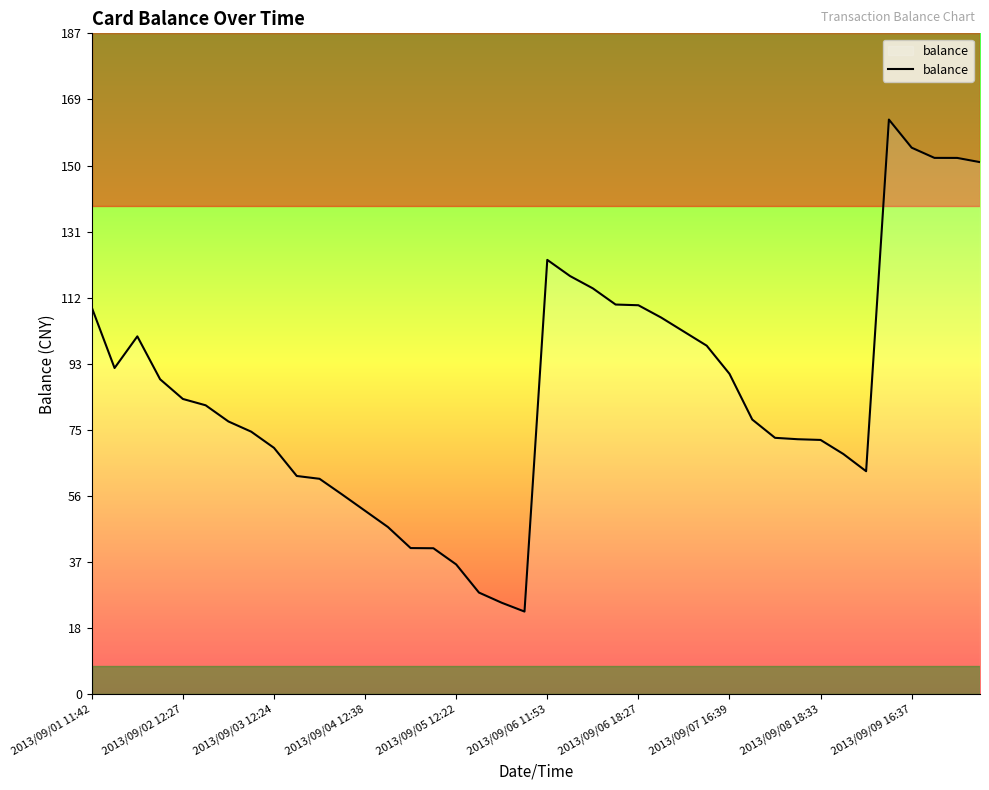

How many series are shown in this chart?

1